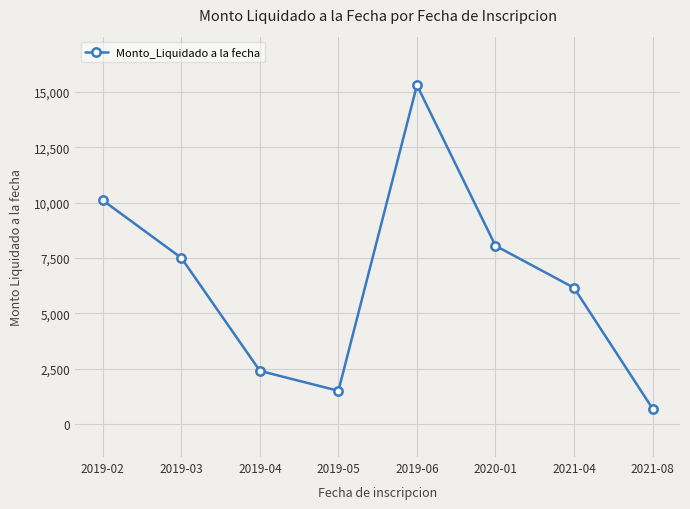

What is the label of the 8th point from the left?

2021-08